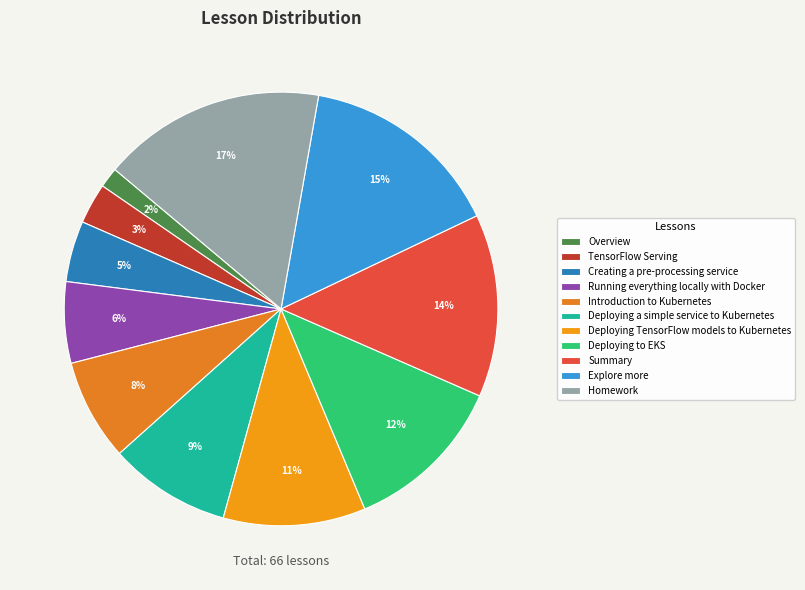

What is the smallest slice in the pie chart?

Overview